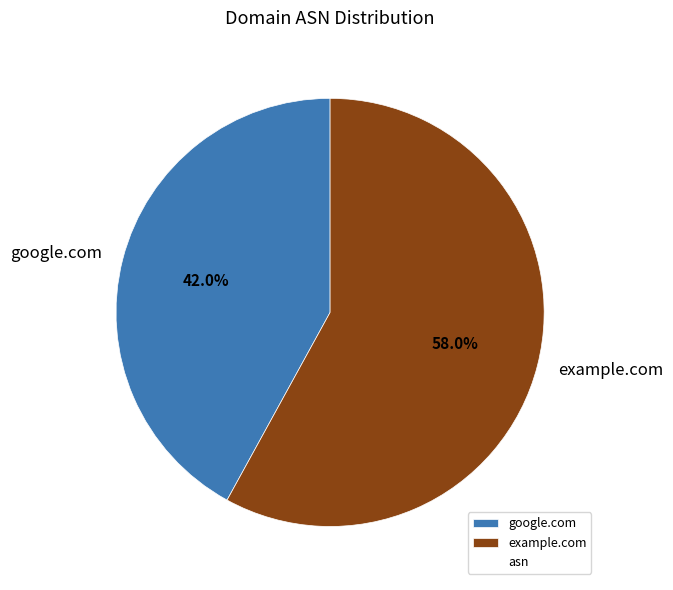

To the nearest percent, what is the average slice percentage?

50%